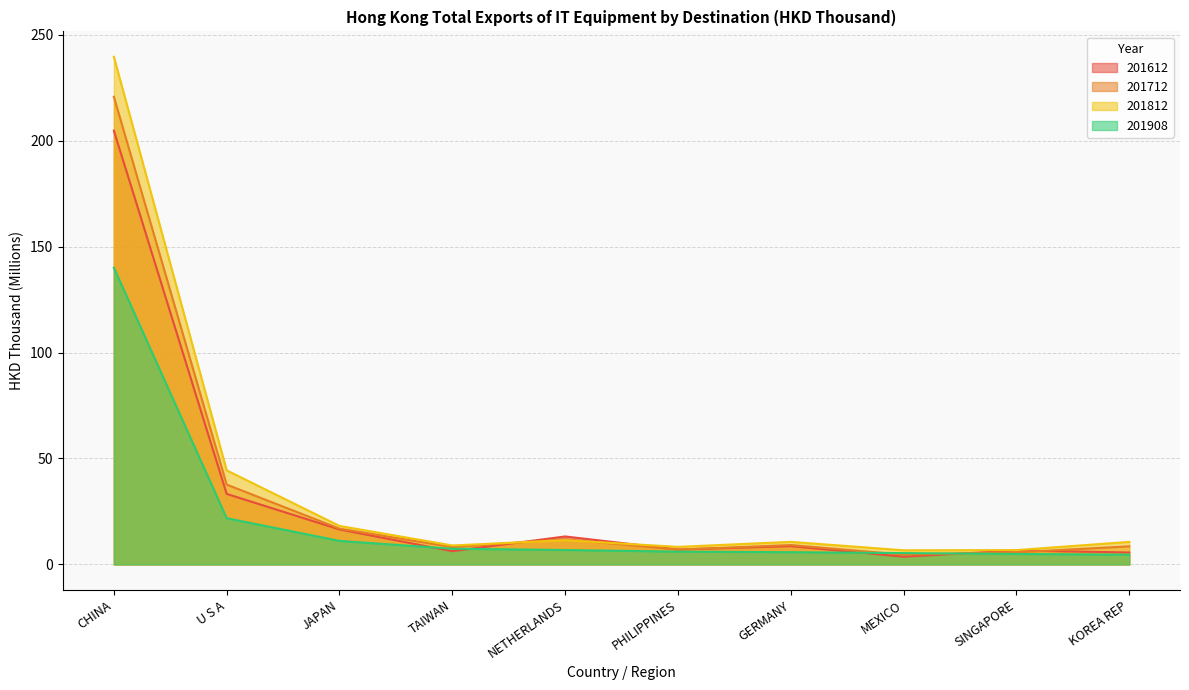

True or false: 201908 and 201712 cross at least once.

True